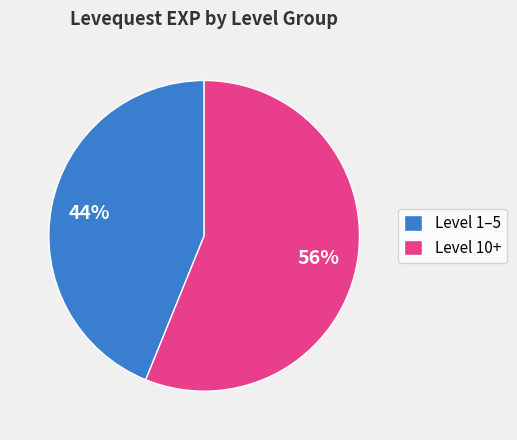

How many slices are in this pie chart?

2